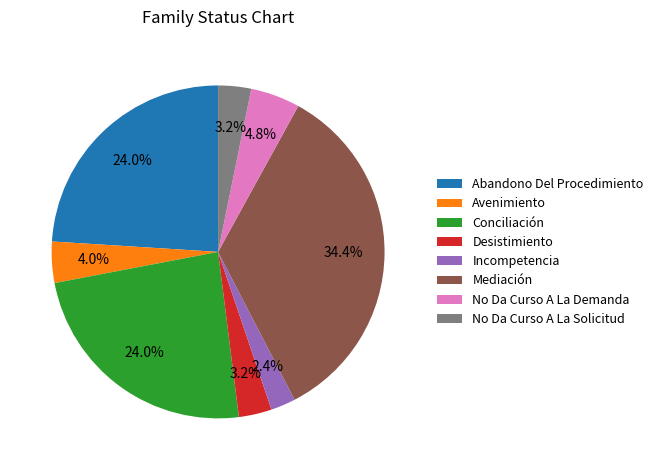

To the nearest percent, what percentage of the pie is Abandono Del Procedimiento?

24%